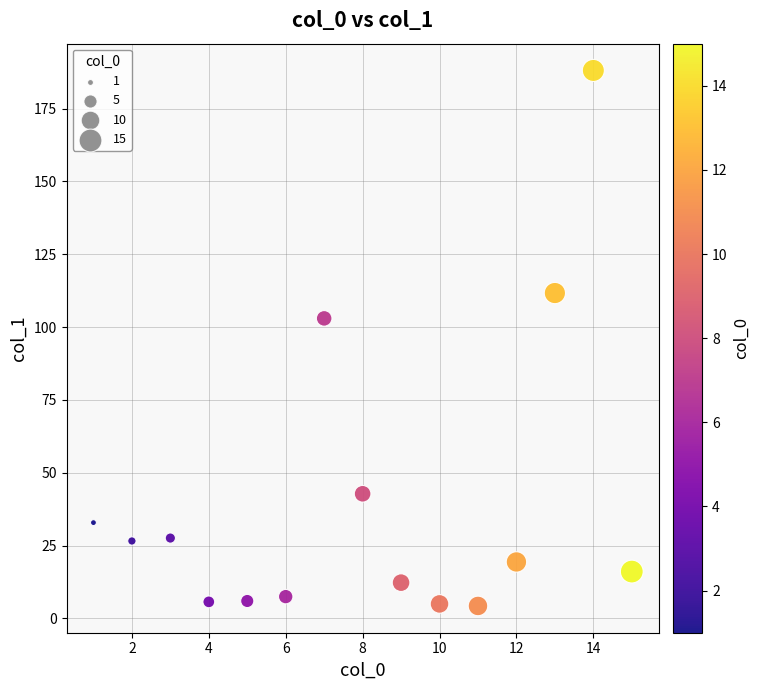

What Y value in the scatter plot is closest to 96?

103.0